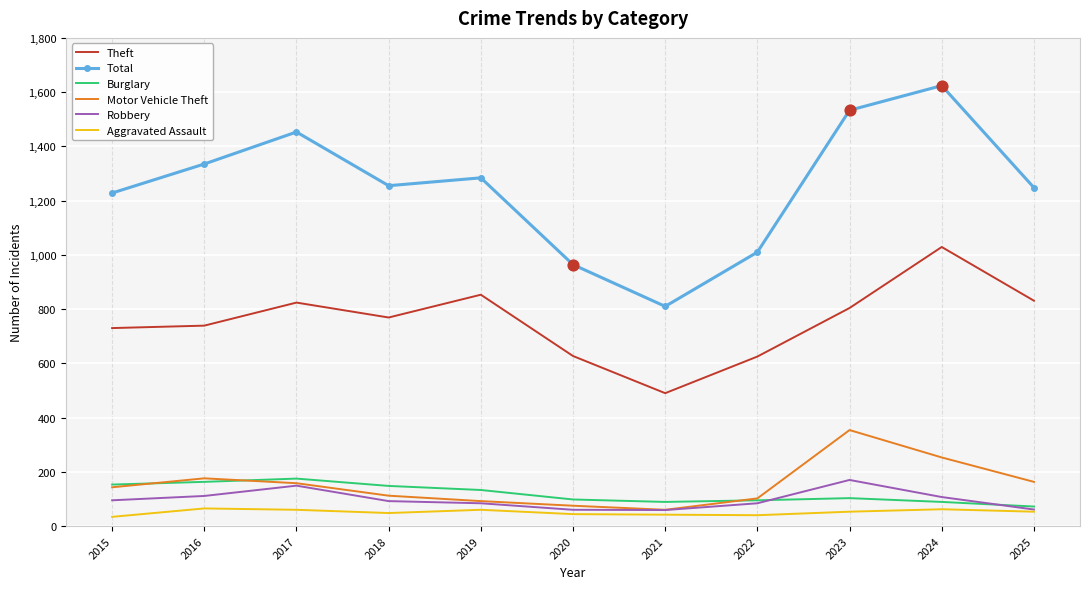

Which series changed the most between 2015 and 2020?

Total